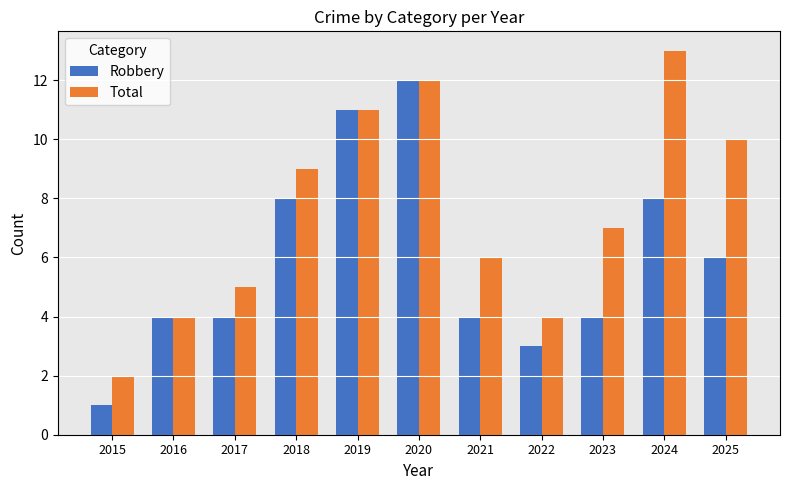

Is it true that Robbery equals 2 at 2018?

False